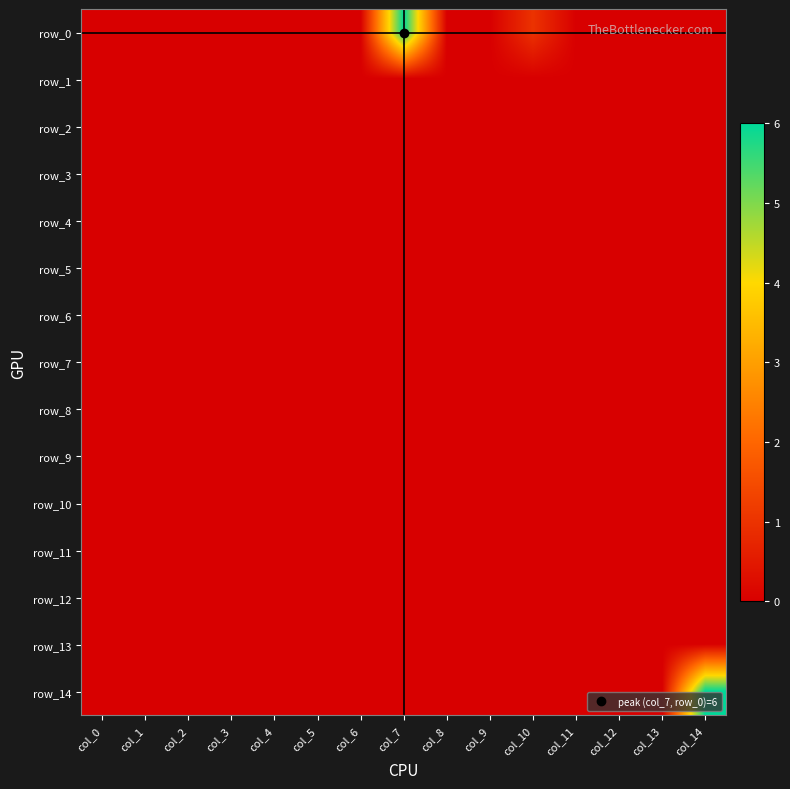

How many row_14 values are between 0 and 1?

14